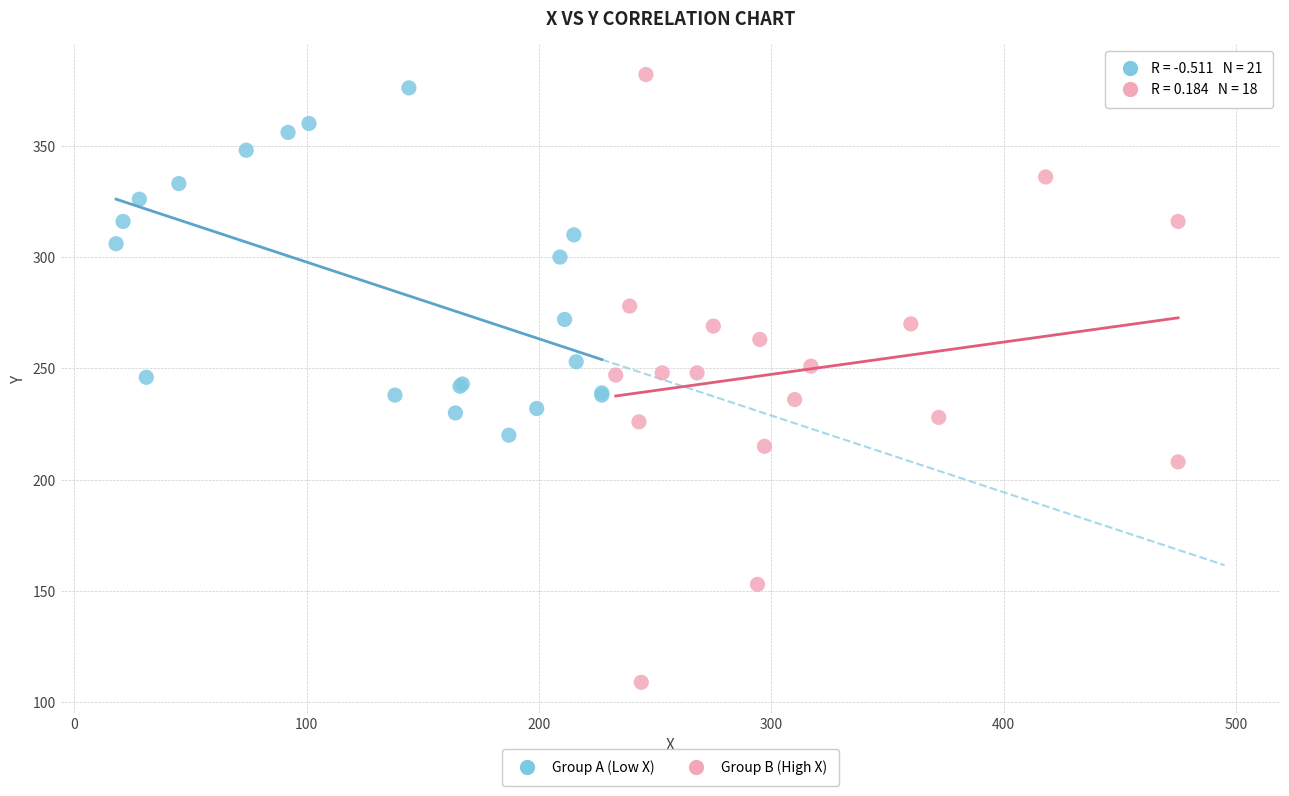

Which series has the widest spread of Y values?

Group B (High X)